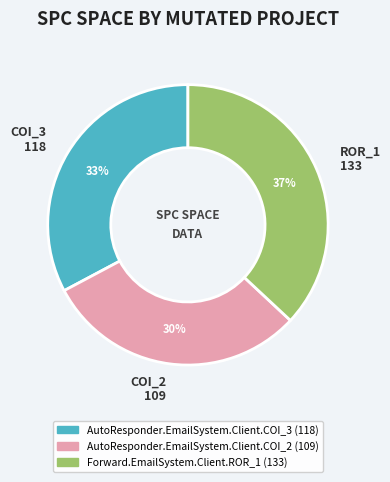

Is there a majority slice in this chart?

No